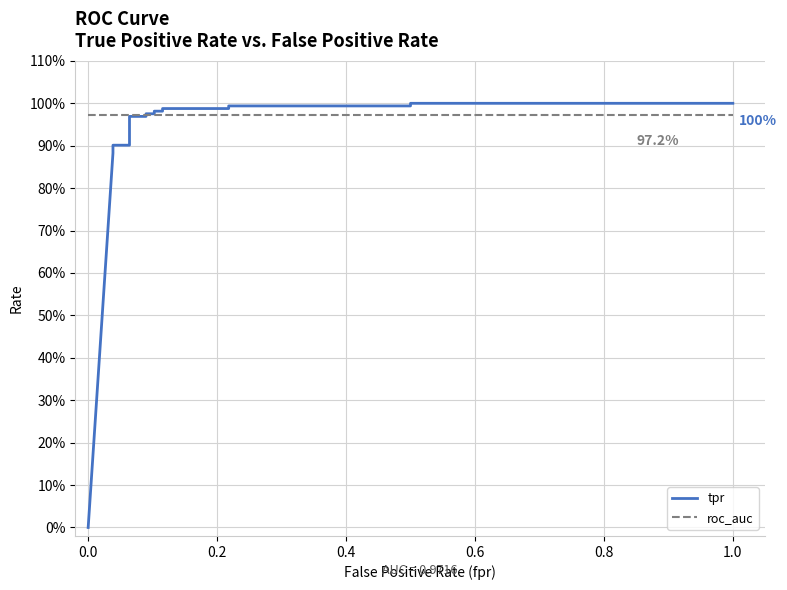

After their last crossing, which series has the higher values: roc_auc or tpr?

tpr